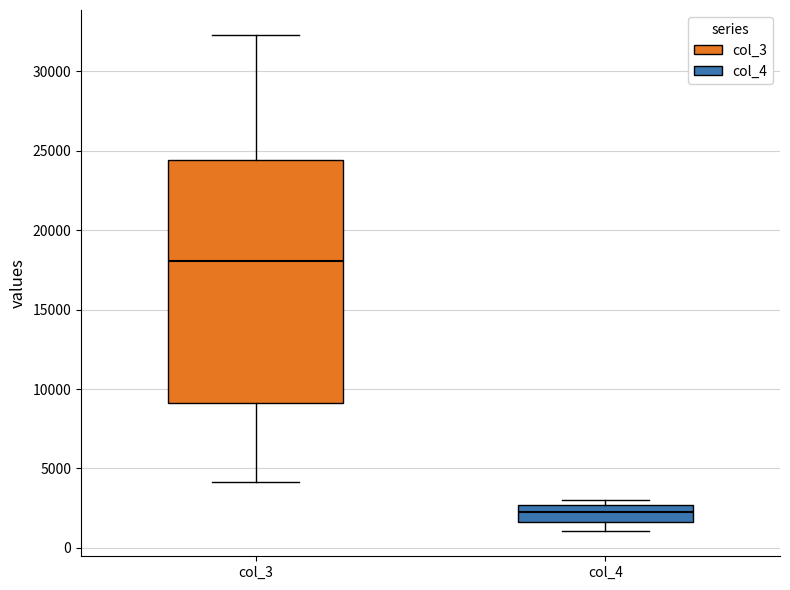

Reading left to right, read every box against the y-axis: the position of its median line, the range the box covers, and the ends of its whiskers. The values are not printed on the chart, so give them approximately, as read against the axis.

col_3: median 18000, box 9000 to 24500, whiskers 4000 to 32500
col_4: median 2500 (inside the box), box 1500 to 2500, whiskers 1000 to 3000